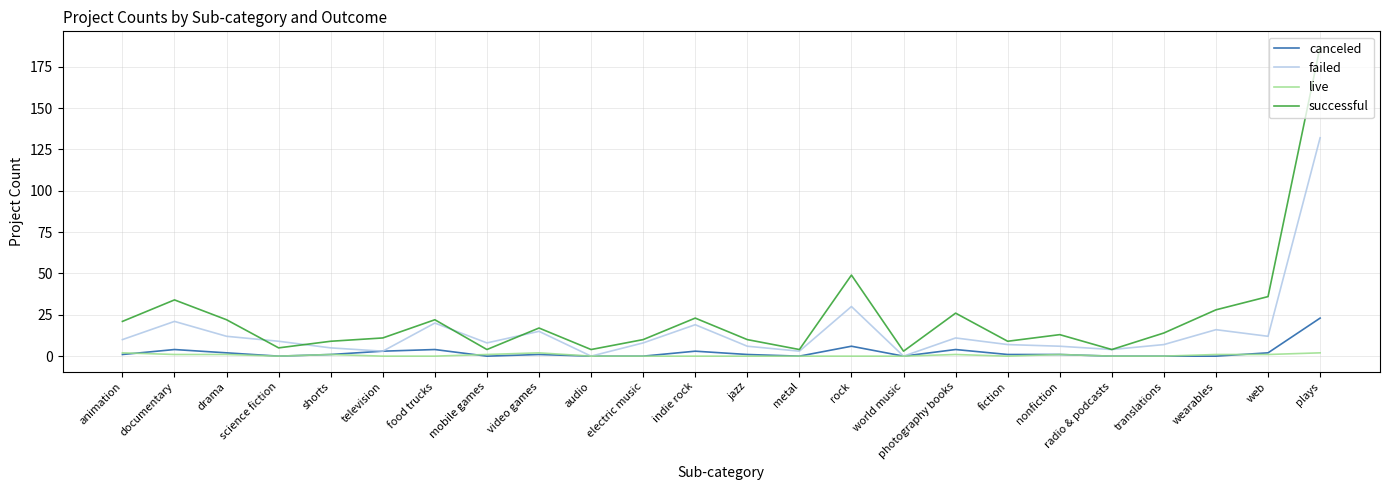

How many lines are shown in the chart?

4